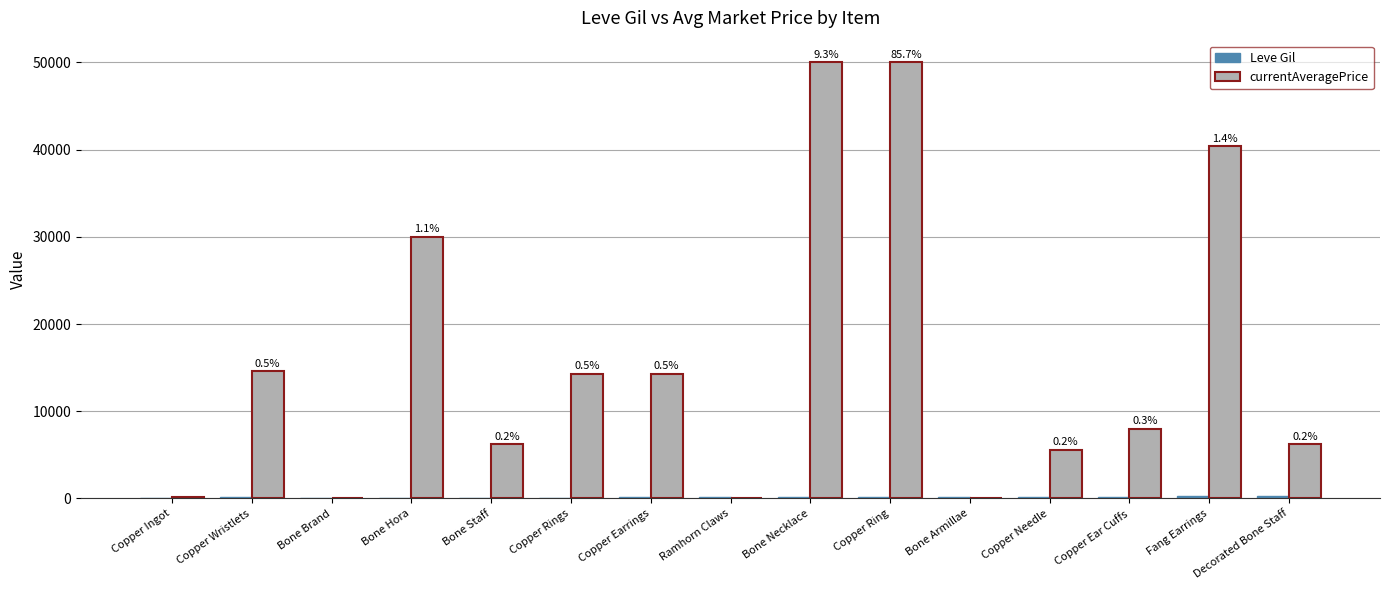

Which series has the largest total across all categories?

currentAveragePrice